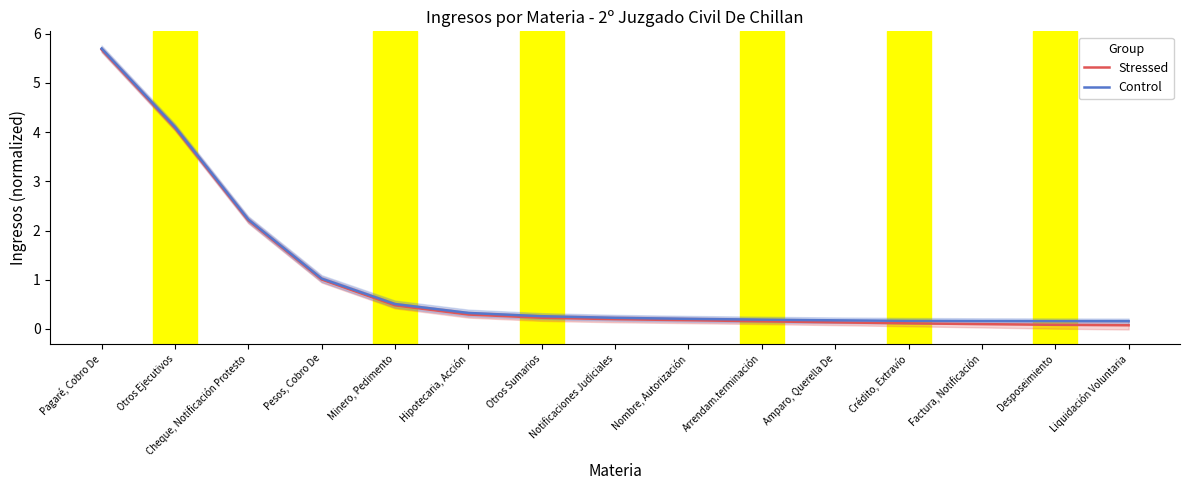

Where is Control nearest to the value 2?

Cheque, Notificación Protesto